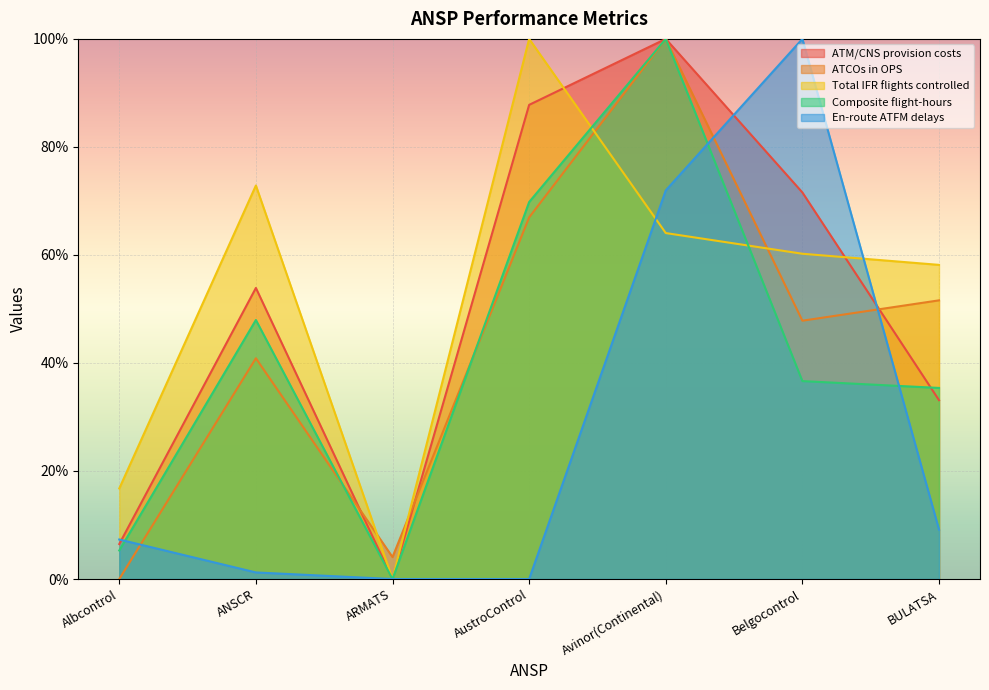

In Composite flight-hours, how many points are higher than both neighbors (excluding endpoints)?

2